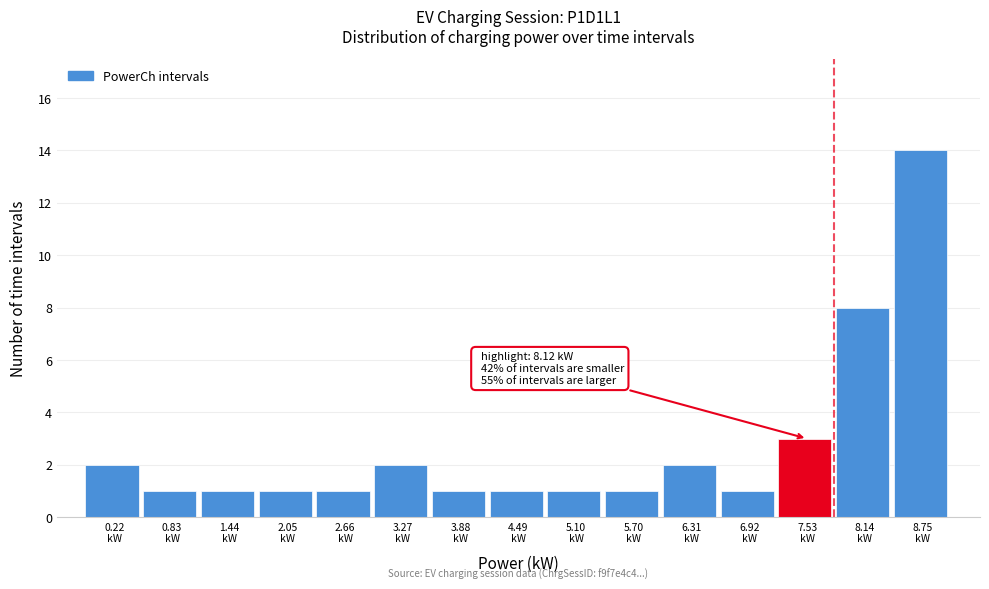

Reading left to right, what are all the values shown in this chart?

2	1	1	1	1	2	1	1	1	1	2	1	3	8	14